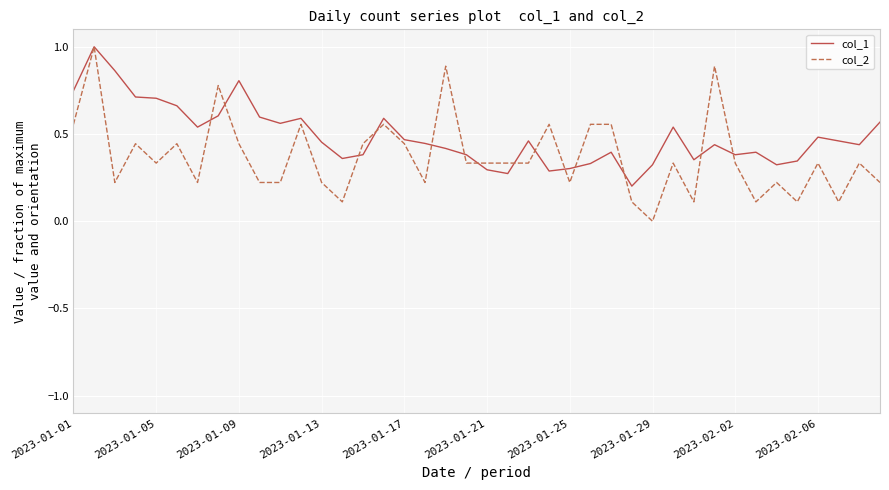

Does the chart display data point markers on the line(s)?

No